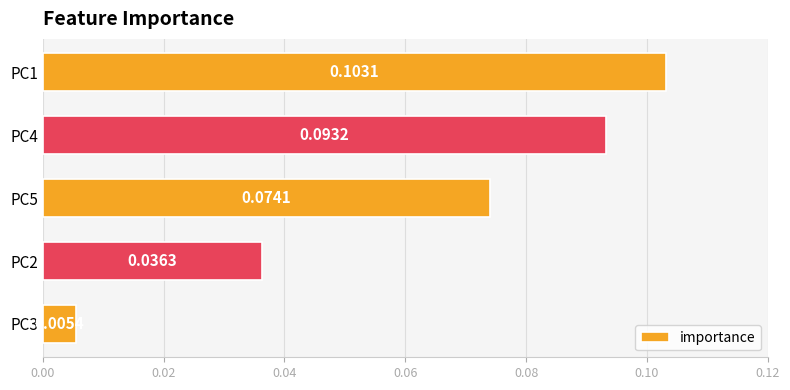

At which label is the value closest to 0?

PC3